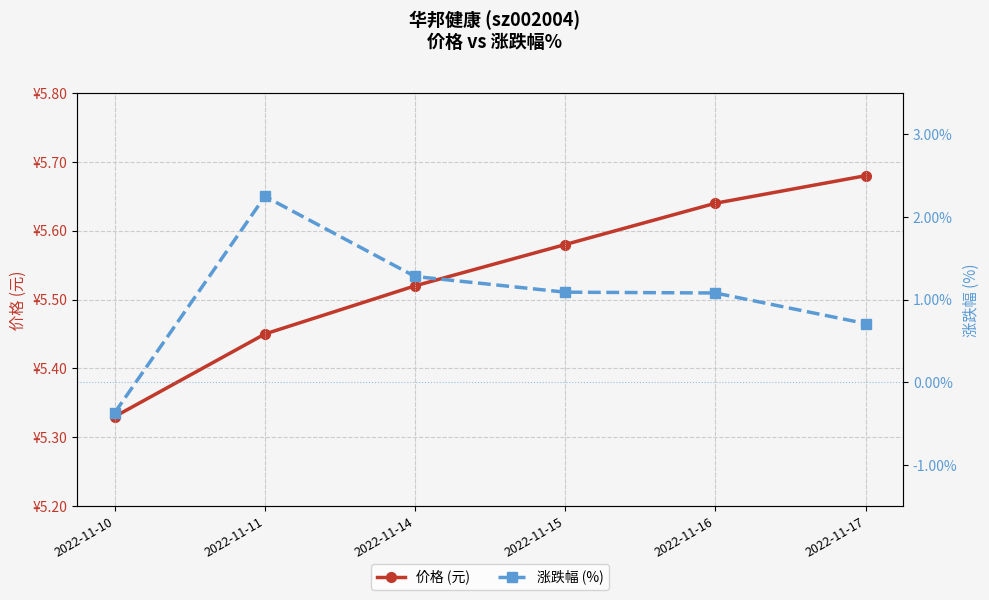

Reading right to left, extract all data points from this chart.

价格 (元): 2022-11-17=5.7	2022-11-16=5.6	2022-11-15=5.6	2022-11-14=5.5	2022-11-11=5.5	2022-11-10=5.3
涨跌幅 (%): 2022-11-17=0.7	2022-11-16=1.1	2022-11-15=1.1	2022-11-14=1.3	2022-11-11=2.2	2022-11-10=-0.4